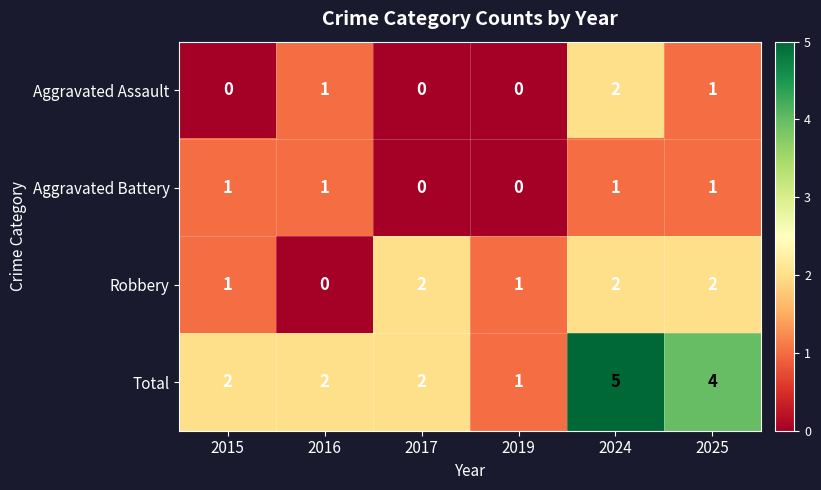

Which series has the largest range (max minus min)?

Total